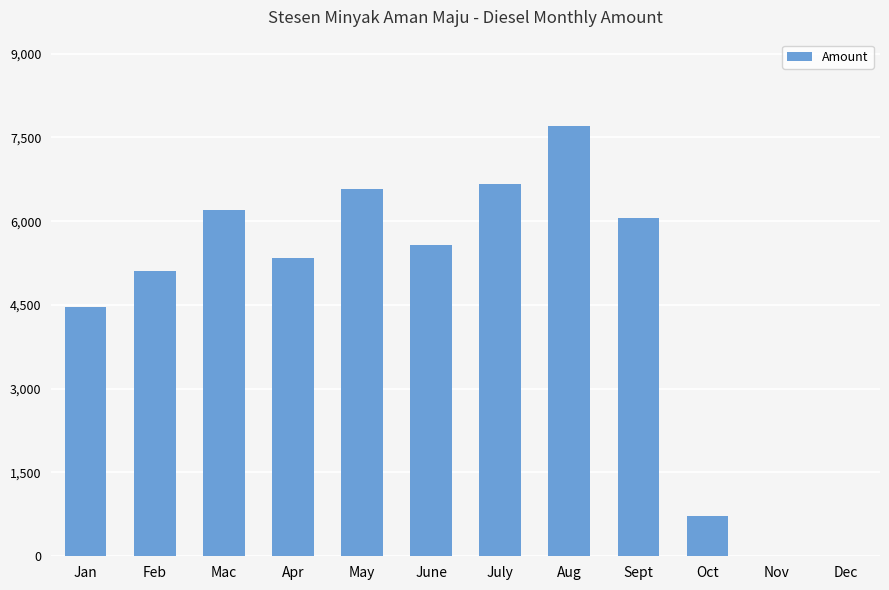

The value at Aug is 7708.0. True or false?

True